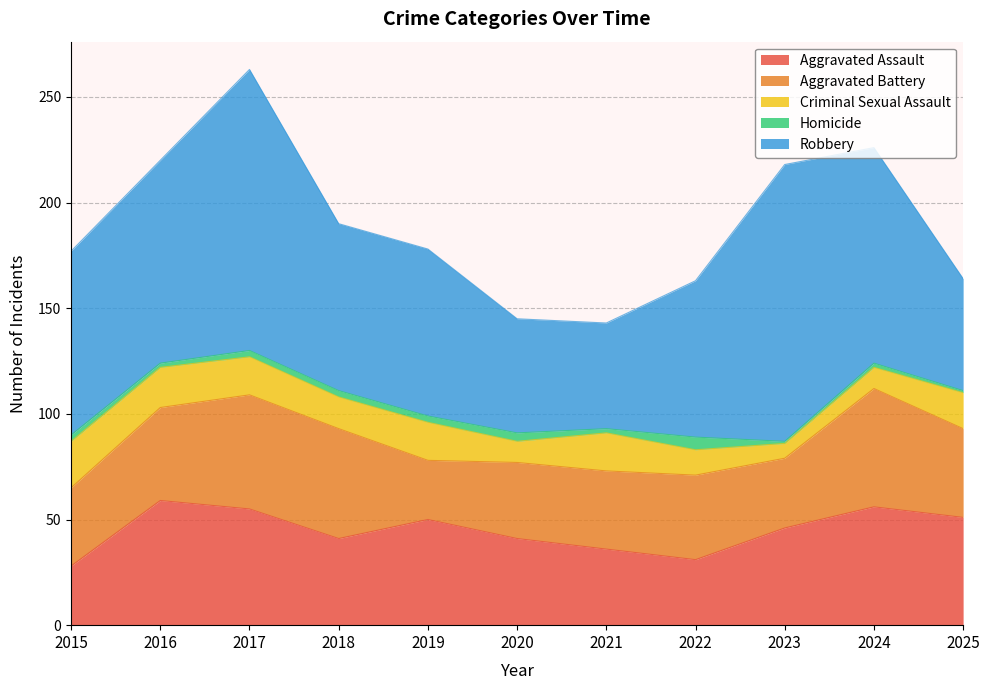

At 2020, list the series in order from smallest to largest.

Homicide, Criminal Sexual Assault, Aggravated Battery, Aggravated Assault, Robbery